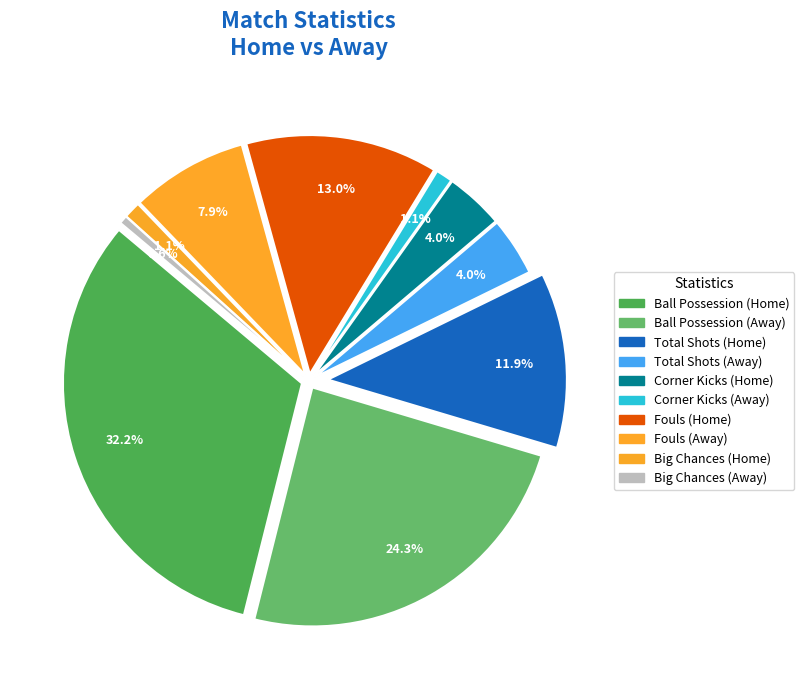

To the nearest percent, what portion does Total shots (Home) represent?

12%